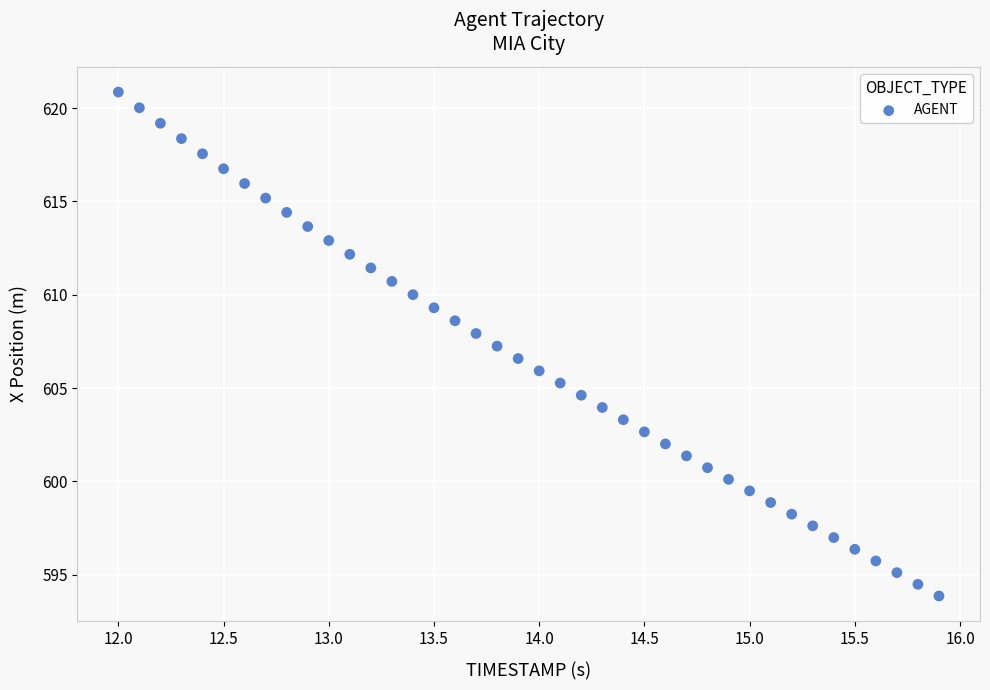

What is the range of X values (max minus min)?

3.9